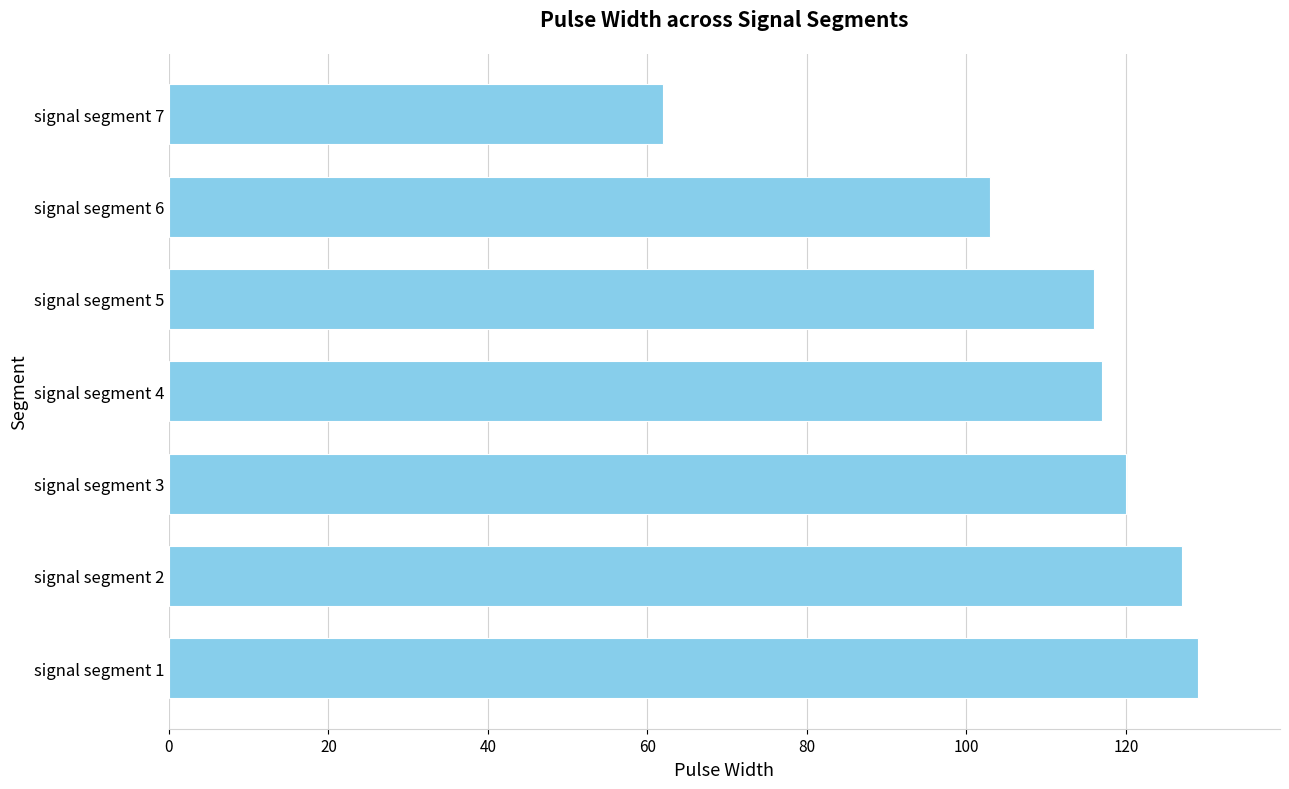

The chart shows a value of 62 at signal segment 7. True or false?

True